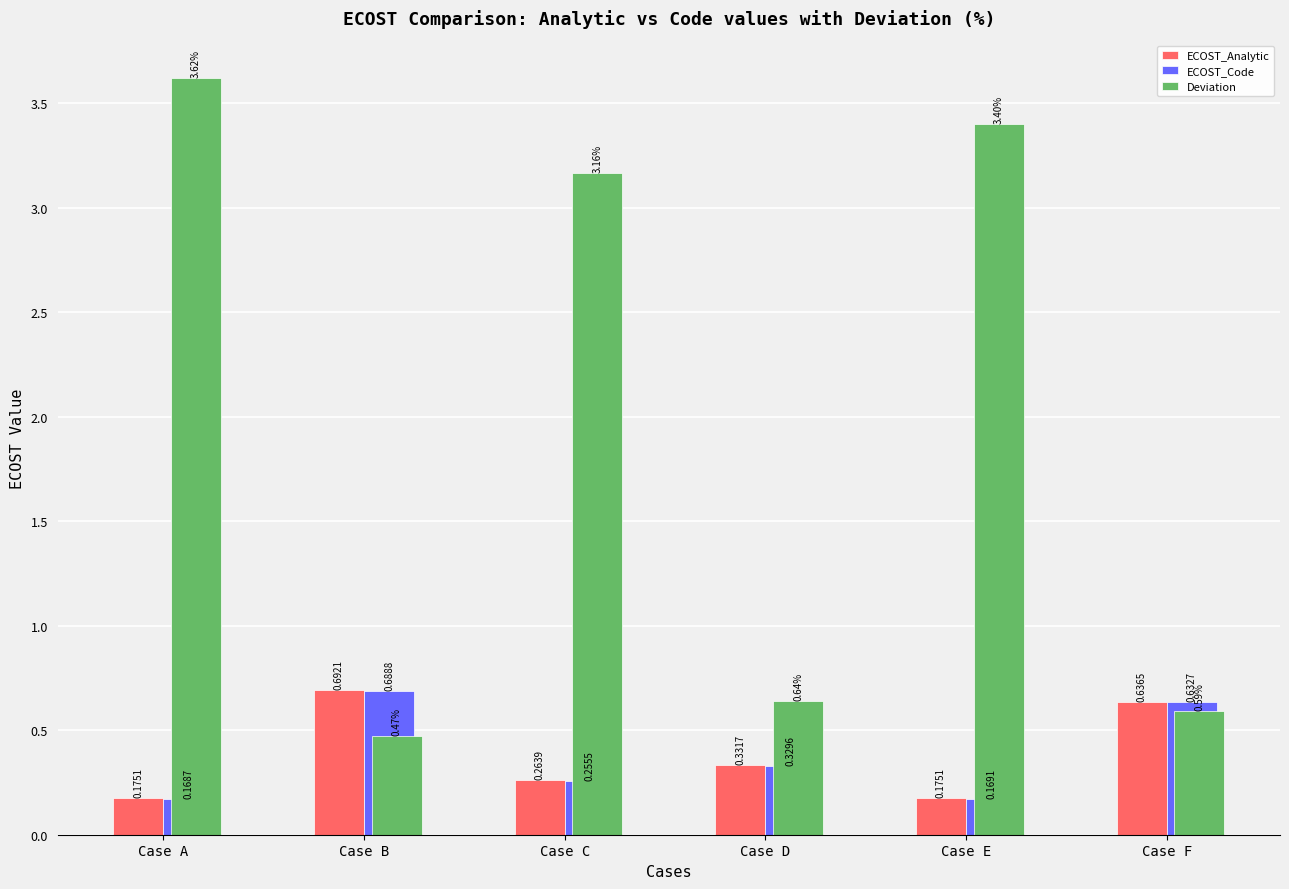

Between Case B and Case E, which series saw the biggest shift?

Deviation